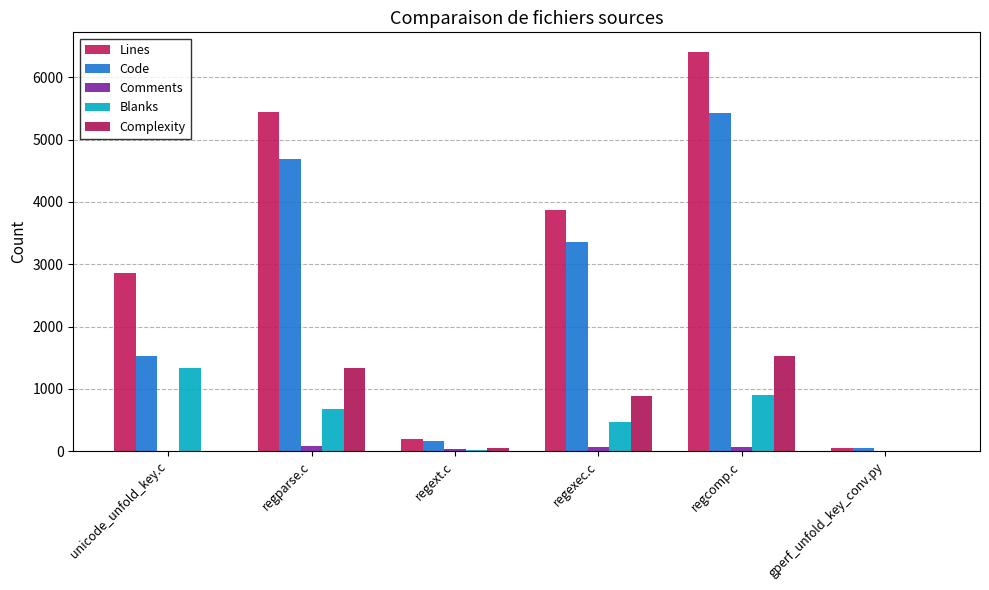

Is it true that Complexity equals 1529 at regcomp.c?

True